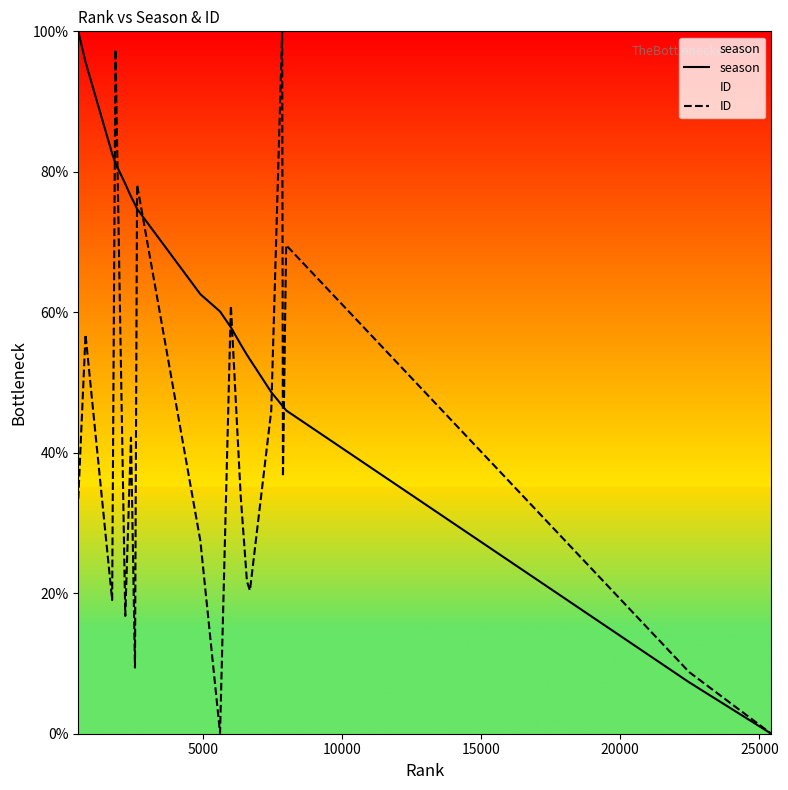

Reading left to right, list all the values displayed in this chart.

season: 100.0	95.6	82.6	81.2	78.3	76.5	75.4	74.7	62.6	60.1	57.9	55.4	53.9	53.3	48.6	46.7	46.6	46.0	7.3	0.0
ID: 33.5	56.8	19.0	97.4	16.8	42.2	9.4	78.2	27.4	0.1	61.0	33.9	21.7	20.4	46.0	100.0	36.6	69.6	8.8	0.0